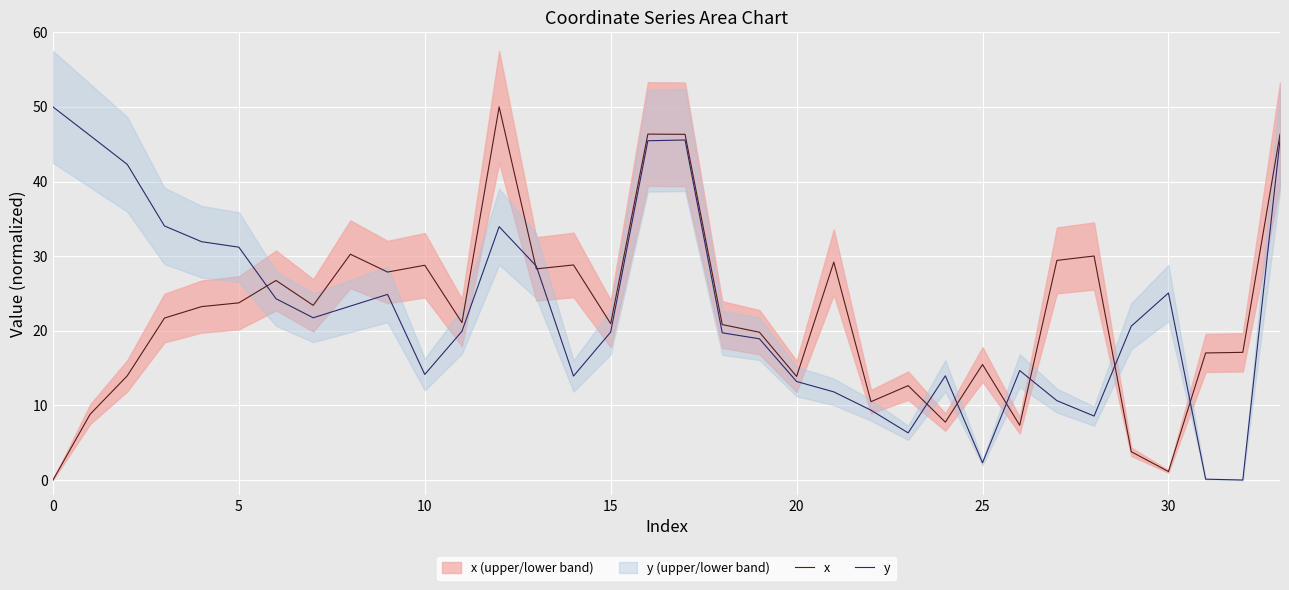

Rank the series by their maximum value, from highest to lowest.

x, y